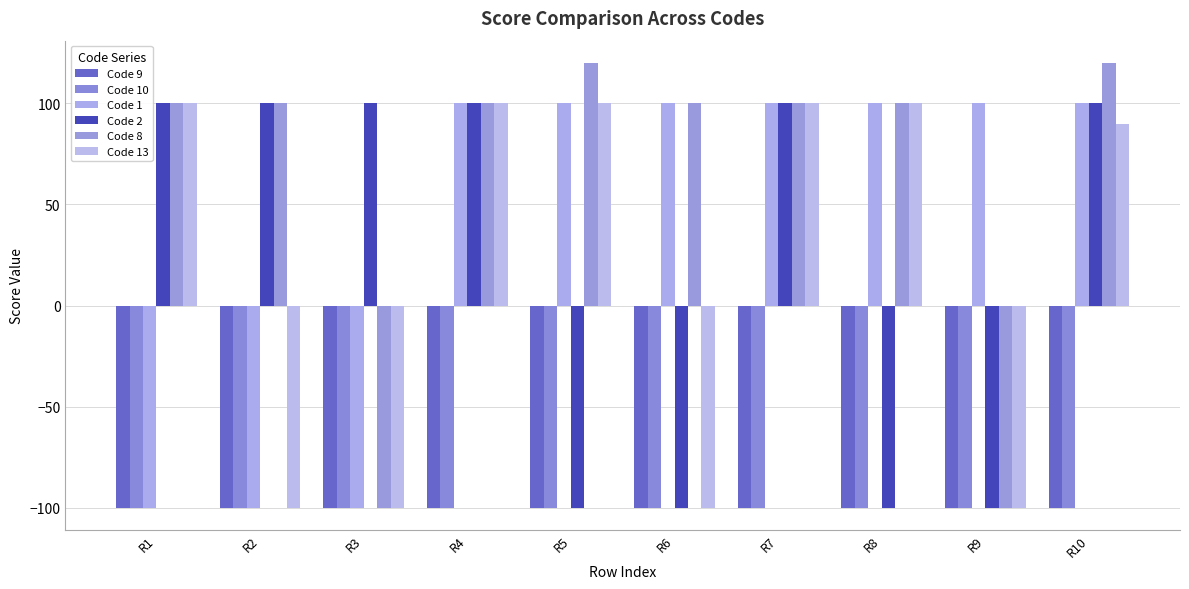

How many values in the Code 13 series are below 100?

5